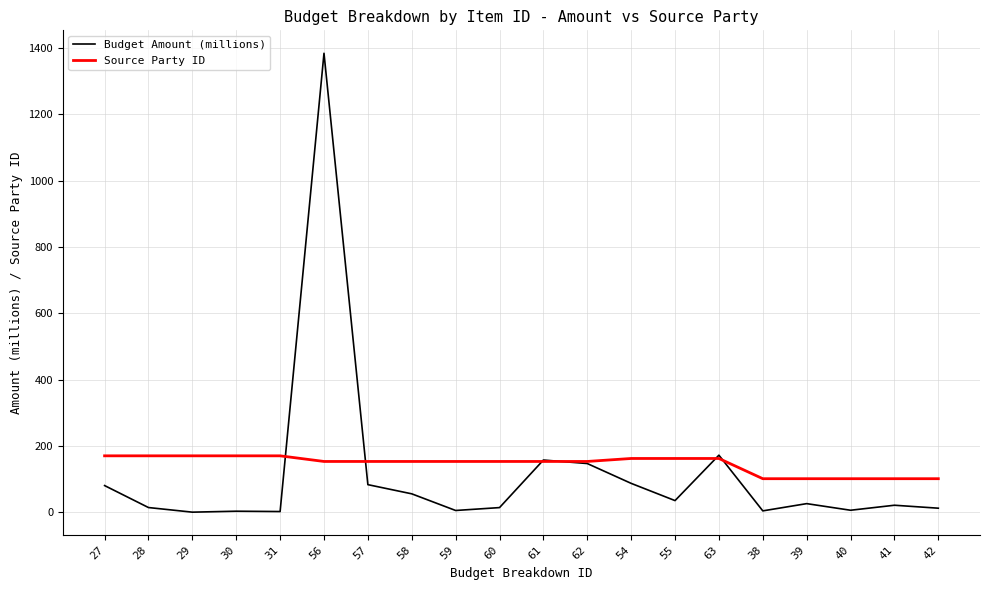

Rank the series by their average value, from highest to lowest.

Source Party ID, Budget Amount (millions)